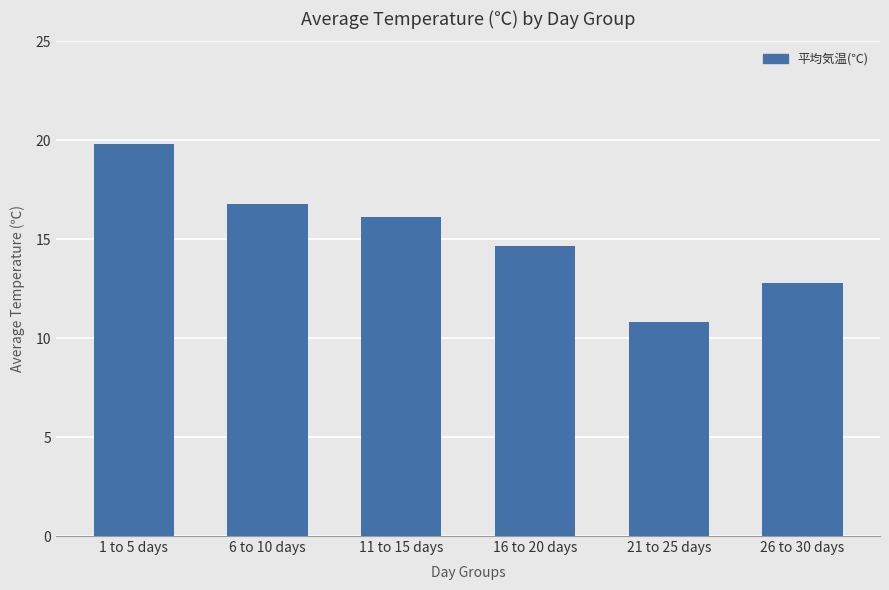

Are the bars horizontal?

No